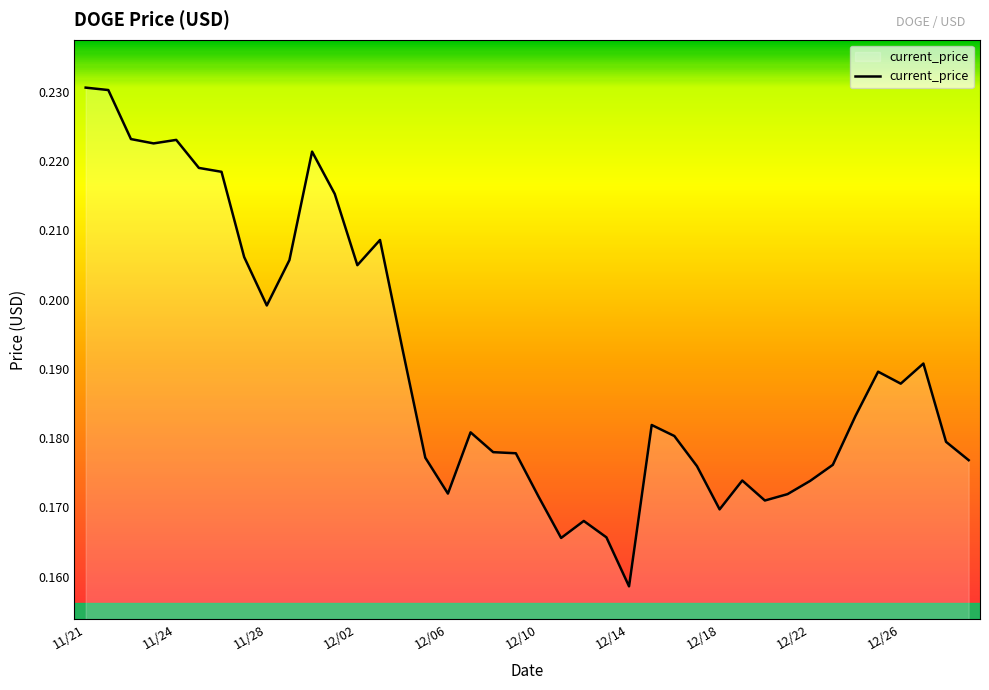

What is the sum of all values?

7.6